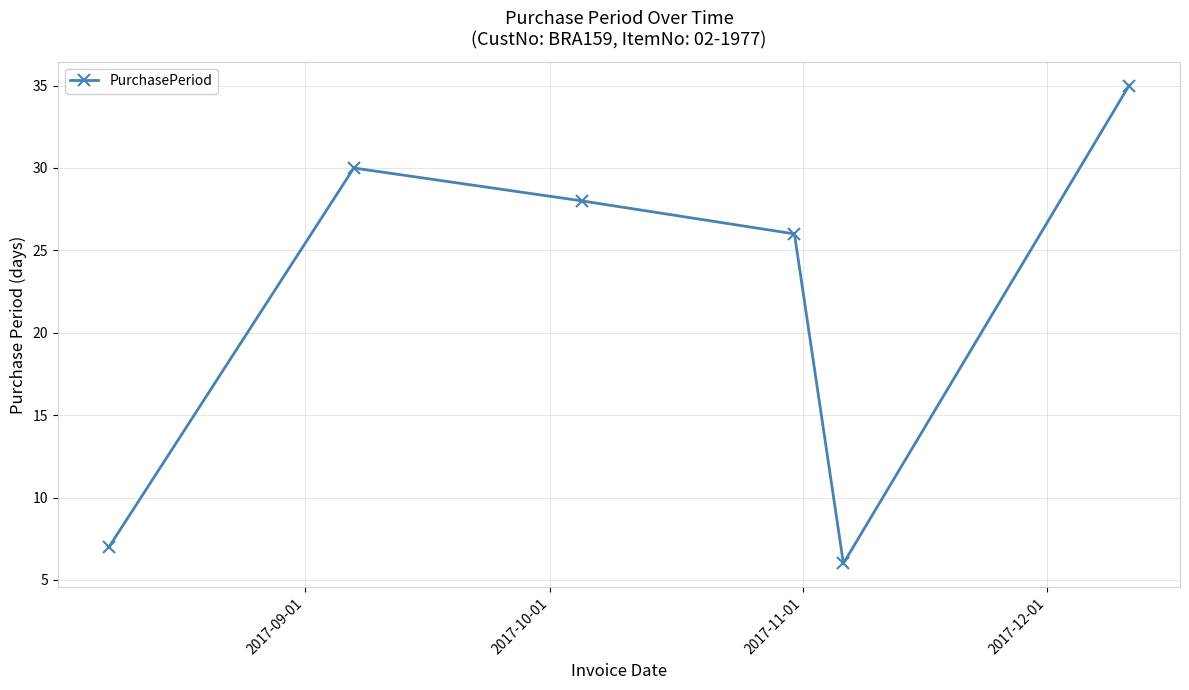

What is the difference between the maximum and minimum values?

29